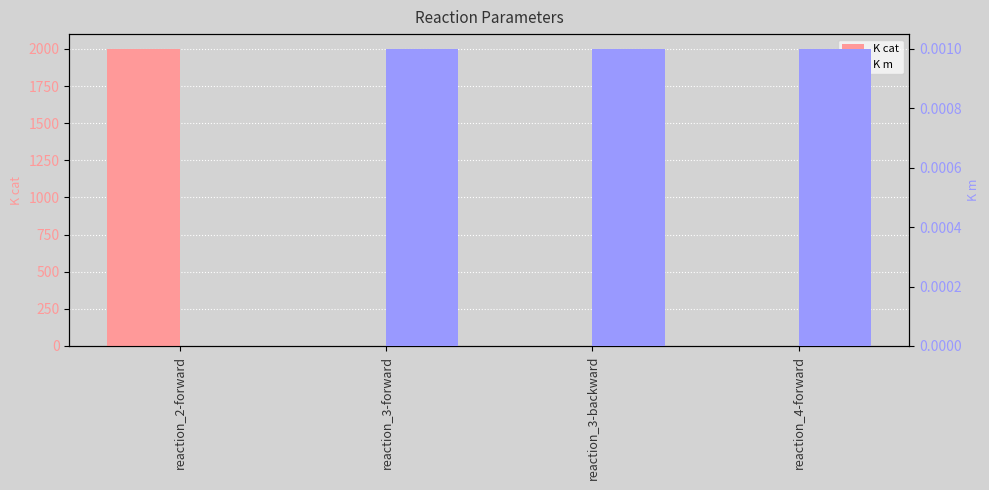

How many distinct data groups are displayed?

2